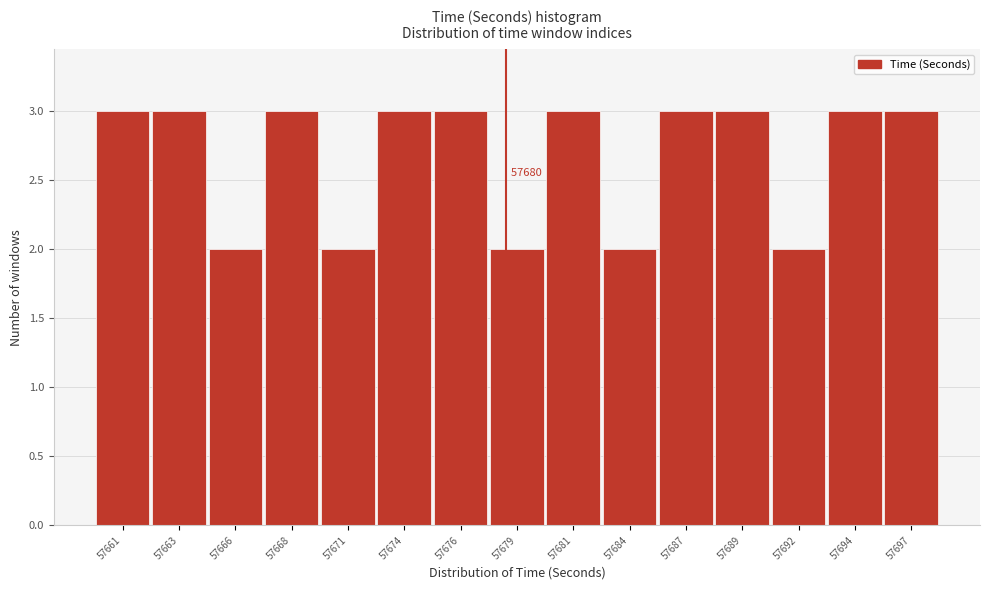

Reading left to right, transcribe all the data shown in this chart.

57661=3	57663=3	57666=2	57668=3	57671=2	57674=3	57676=3	57679=2	57681=3	57684=2	57687=3	57689=3	57692=2	57694=3	57697=3